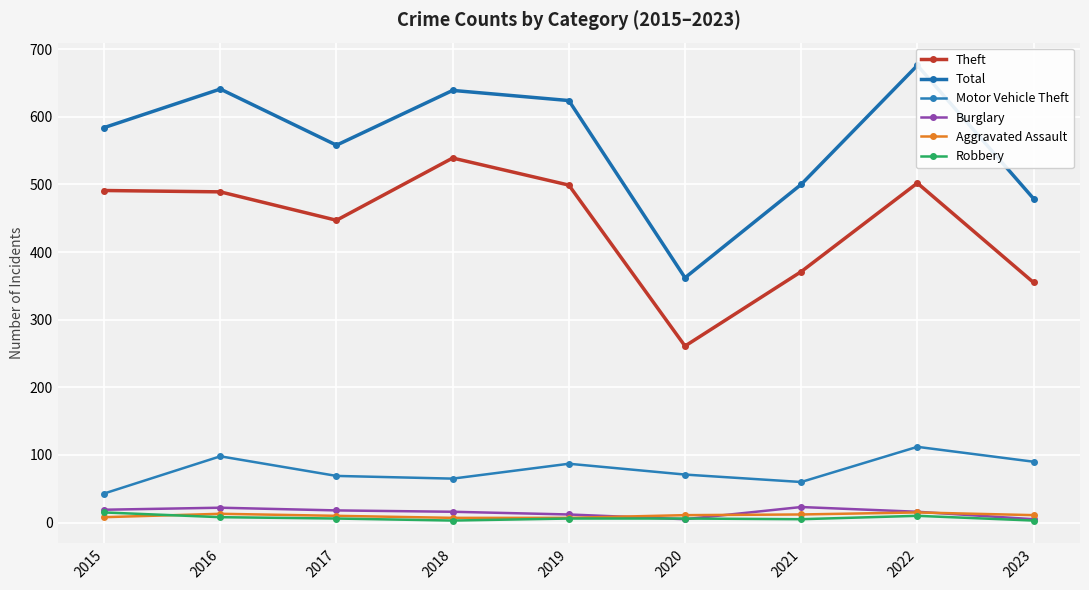

What is the average value of the Motor Vehicle Theft series?

77